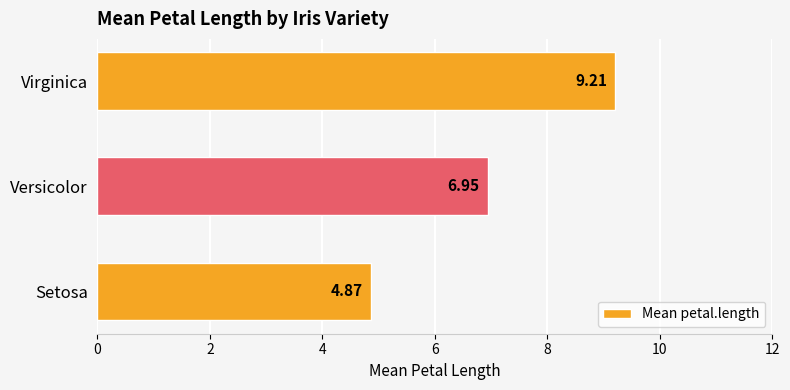

Rank the categories by value from lowest to highest.

Setosa, Versicolor, Virginica